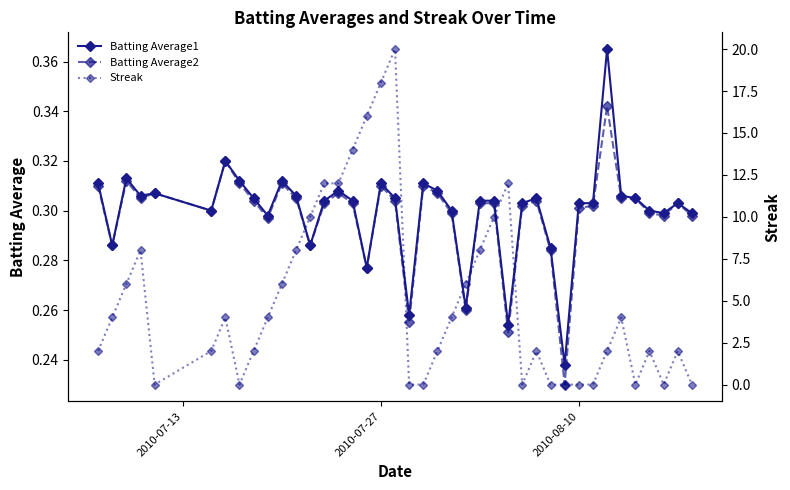

How many distinct data groups are displayed?

3